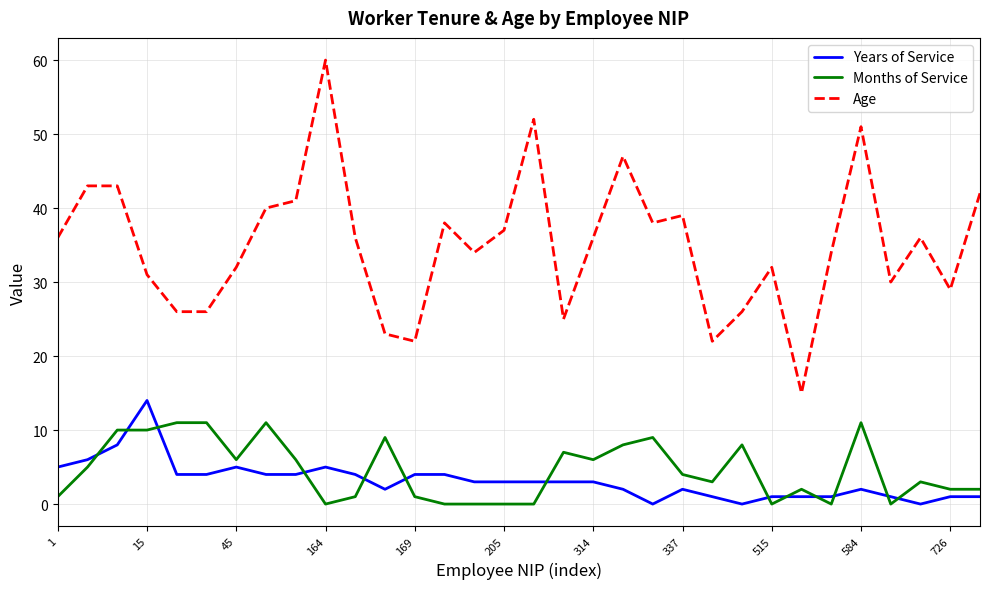

Which series has the largest total across all categories?

Age